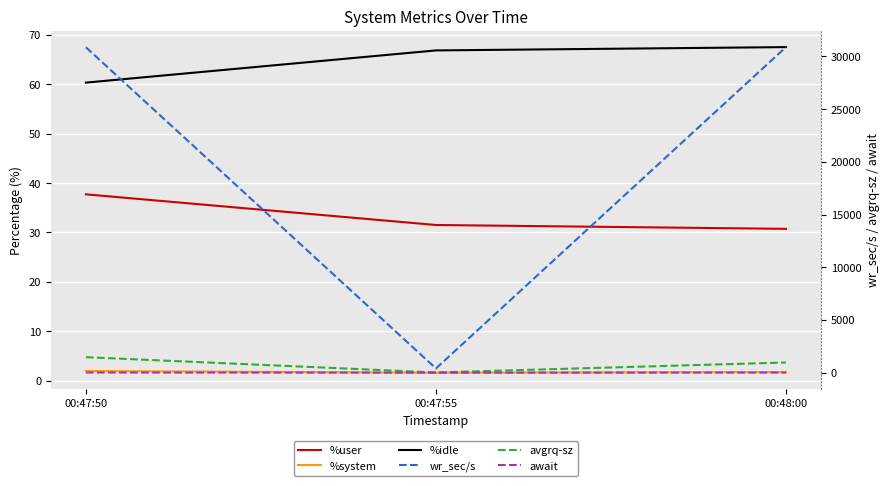

What is the label of the 3rd point from the left?

00:48:00